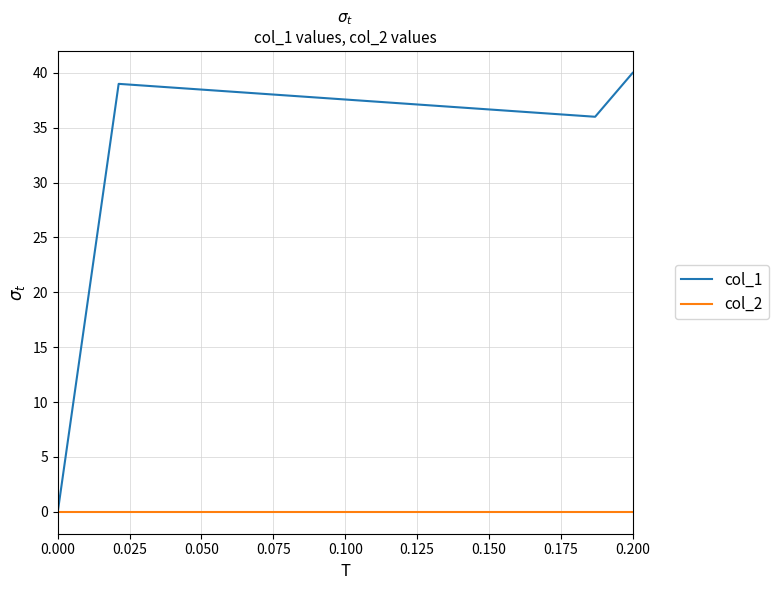

True or false: col_1 has more than 0 interior local peaks.

True